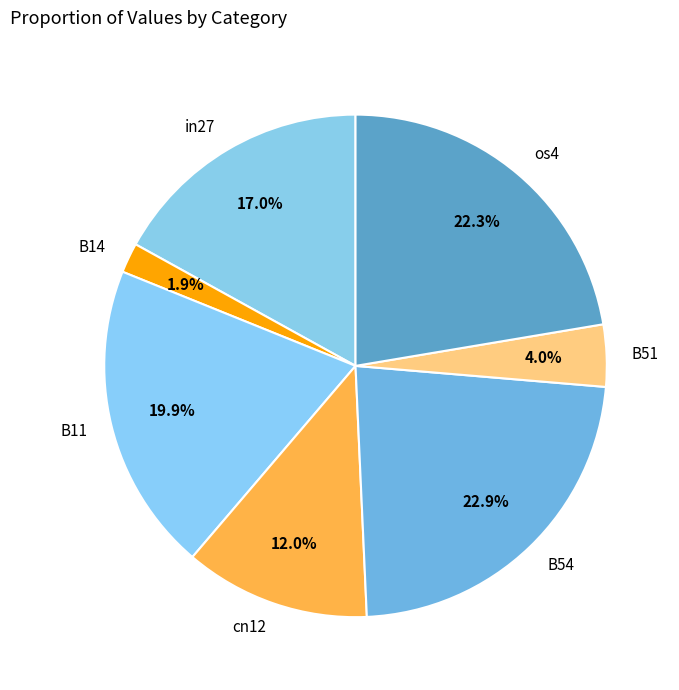

The B11 slice represents 20% of the pie. True or false?

True